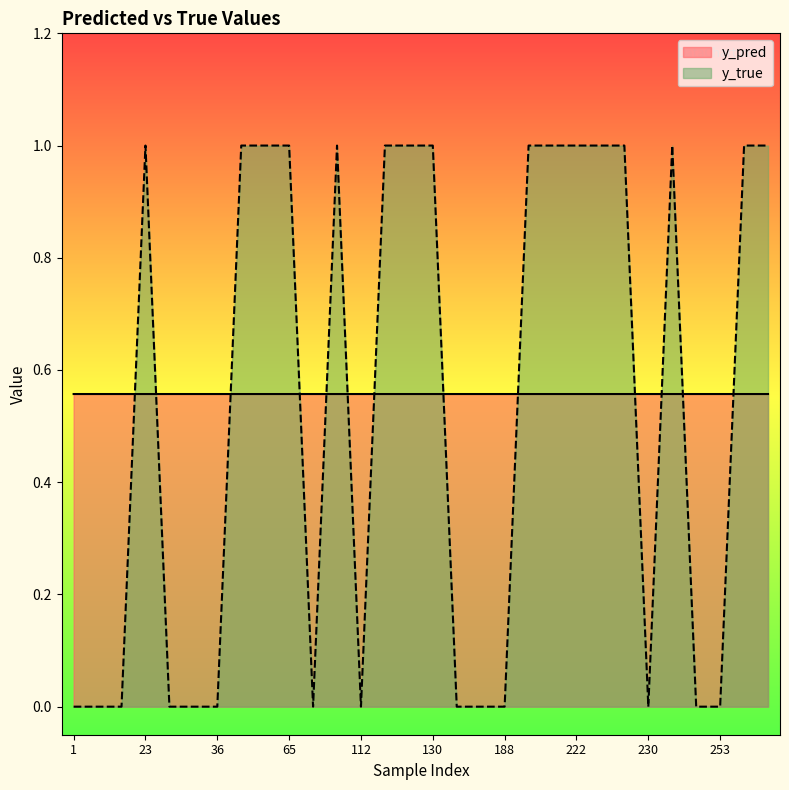

Does the chart display data point markers on the line(s)?

No